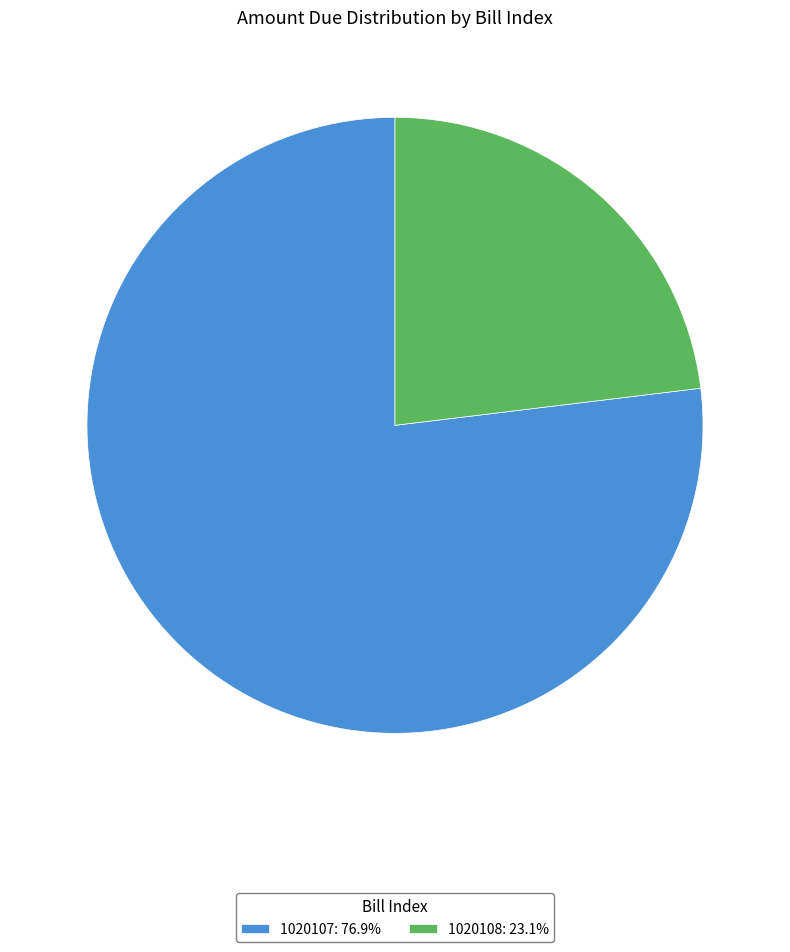

True or false: 1020107 accounts for 77% of the total.

True